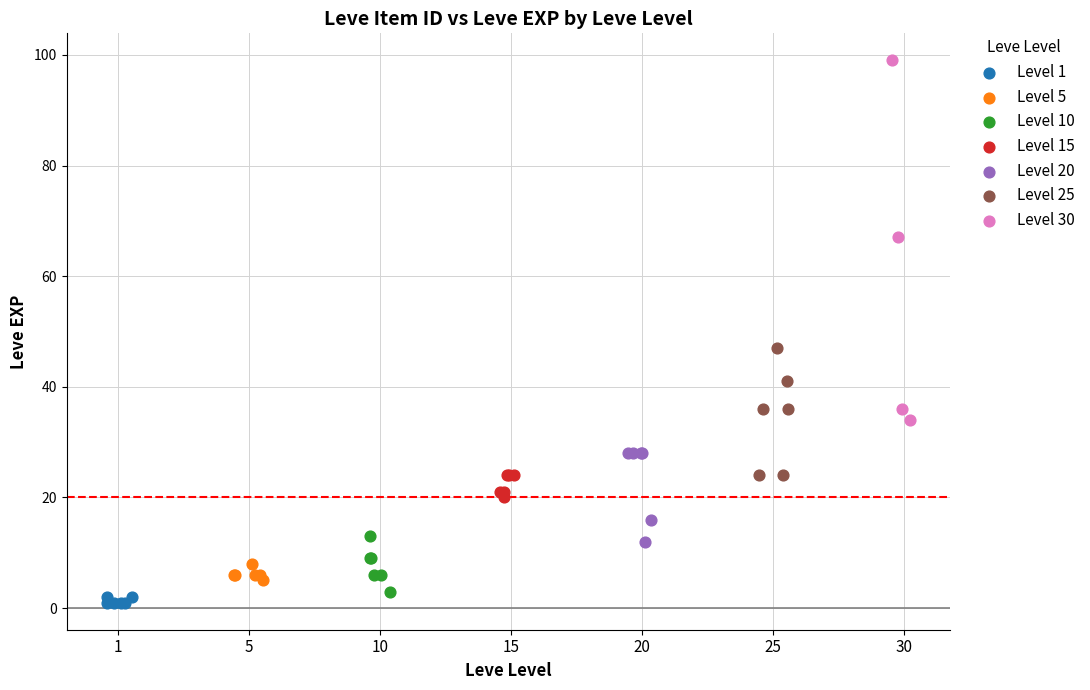

Which series has the widest spread of Y values?

Level 30